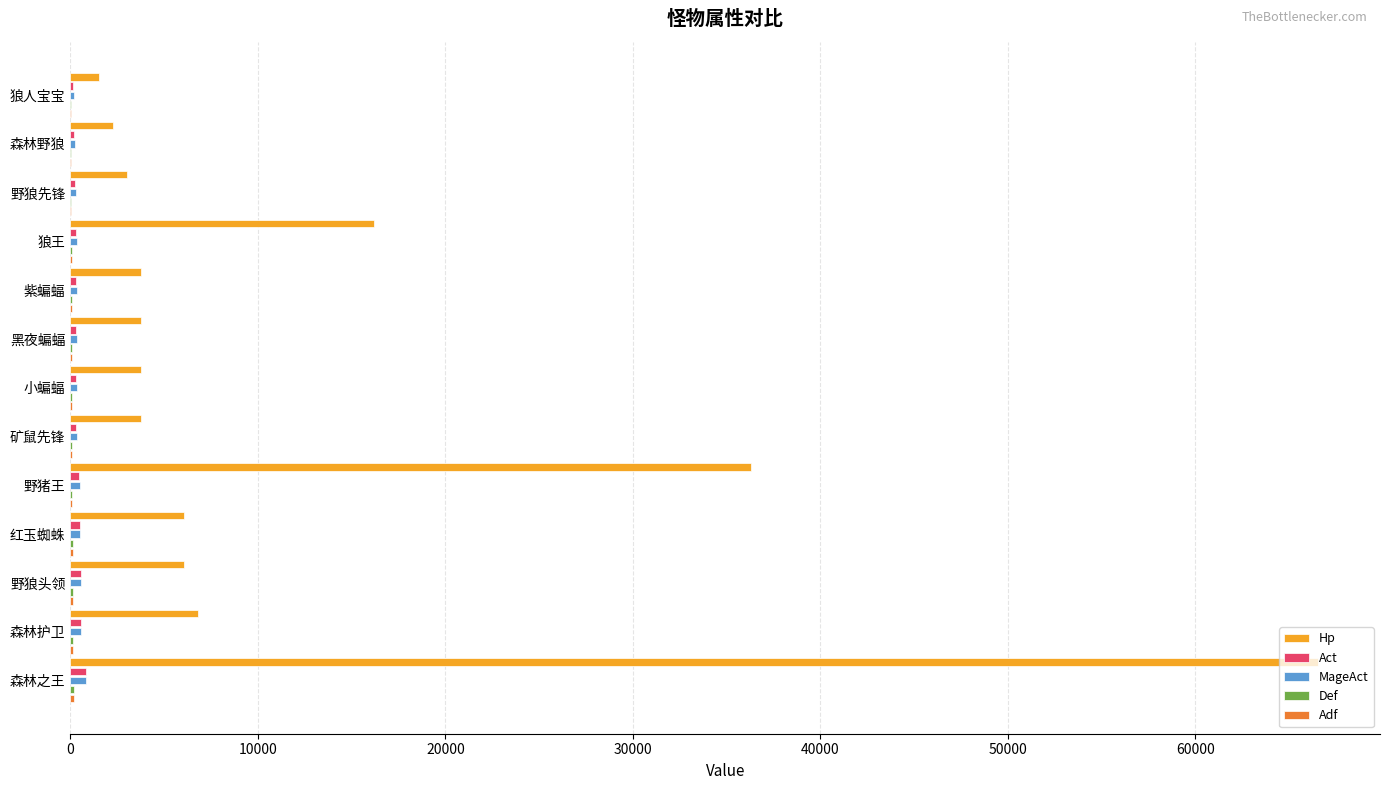

The value of Hp at 紫蝙蝠 is 3780. True or false?

True